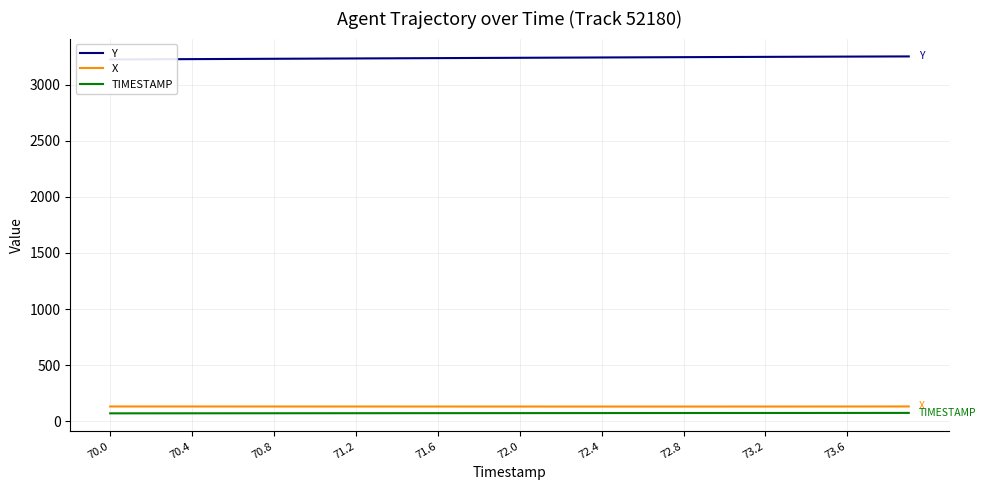

Which series has the widest spread of values?

Y